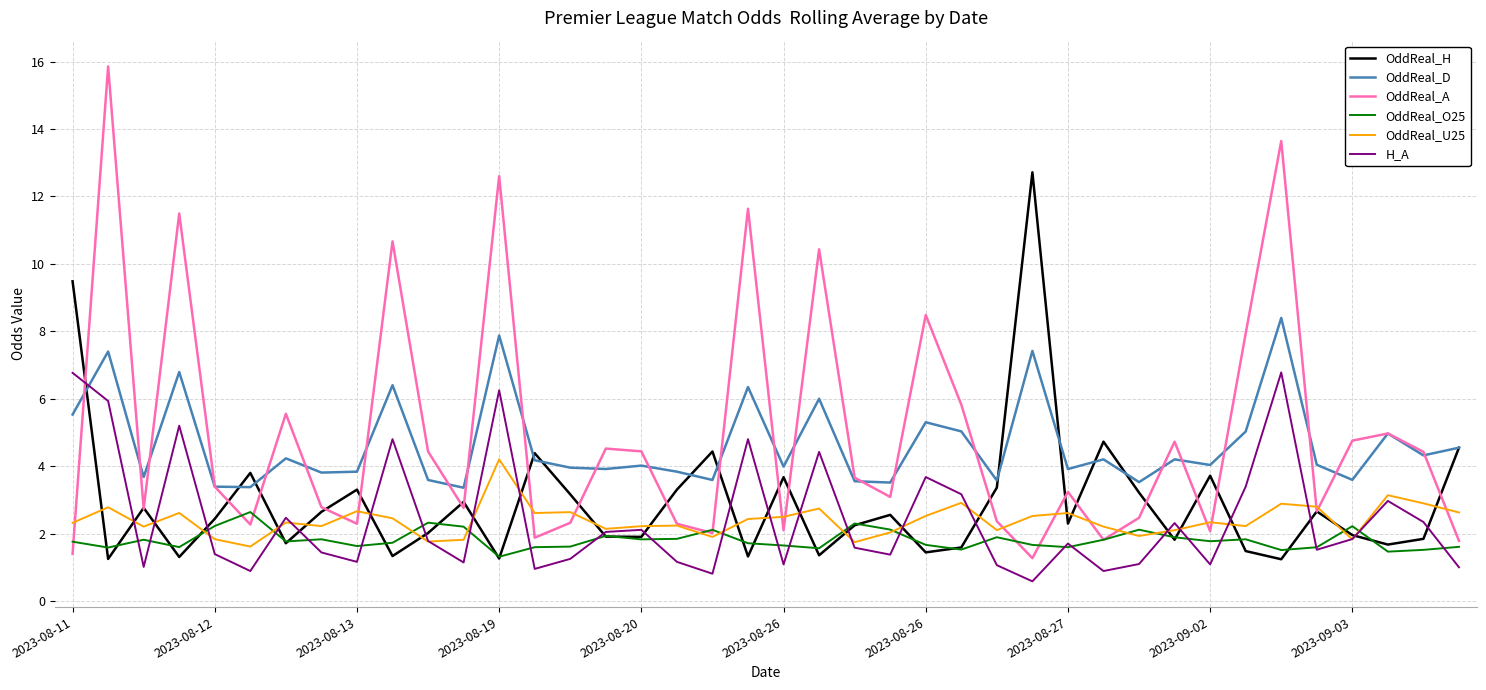

True or false: OddReal_O25 and OddReal_D intersect in this chart.

False